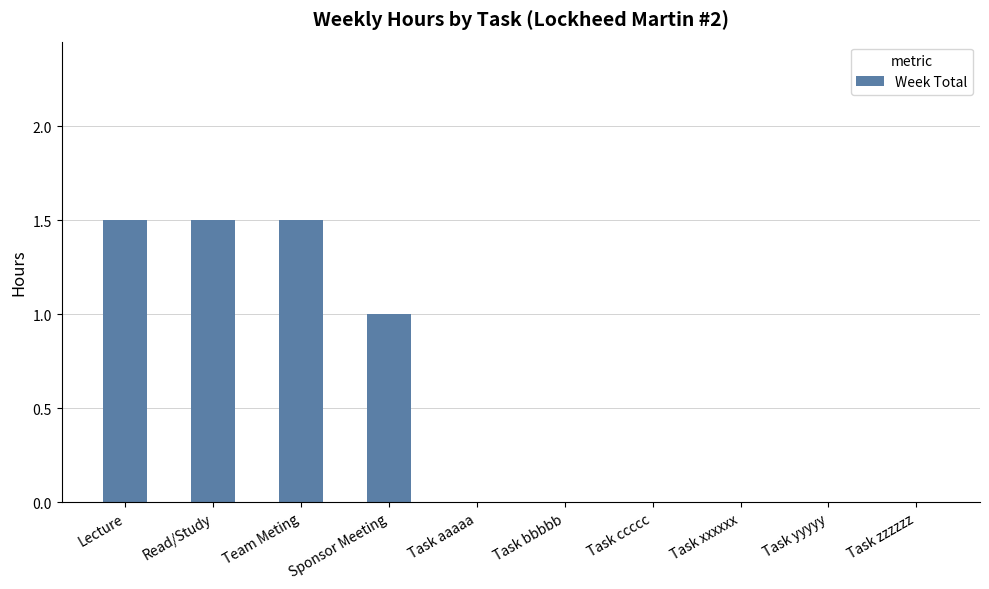

What is the sum of the values at Team Meting and Lecture?

3.0